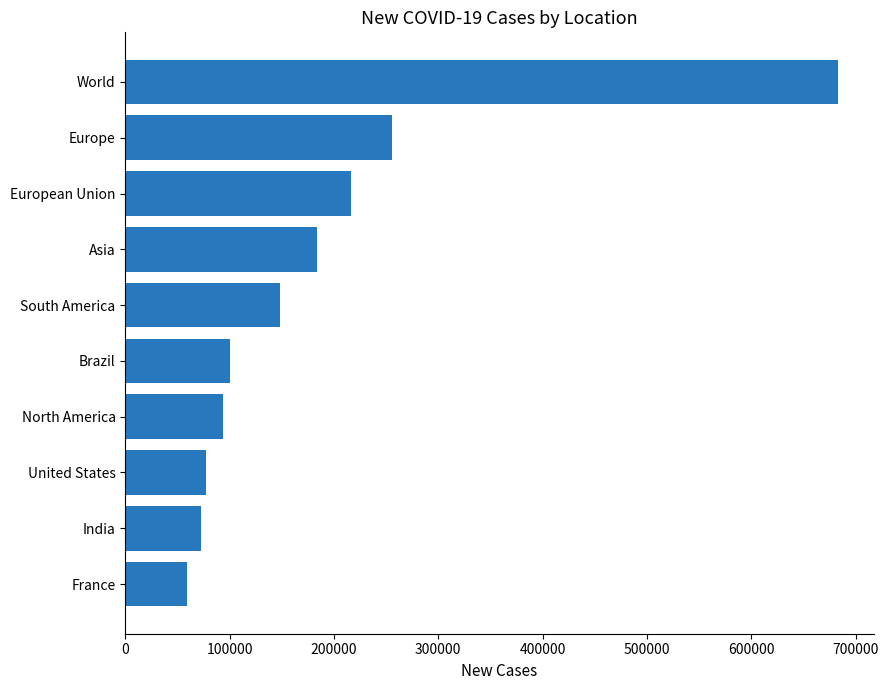

Reading top to bottom, transcribe all the data shown in this chart.

683205	255985	216452	183350	148476	100158	93350	77321	72330	59054